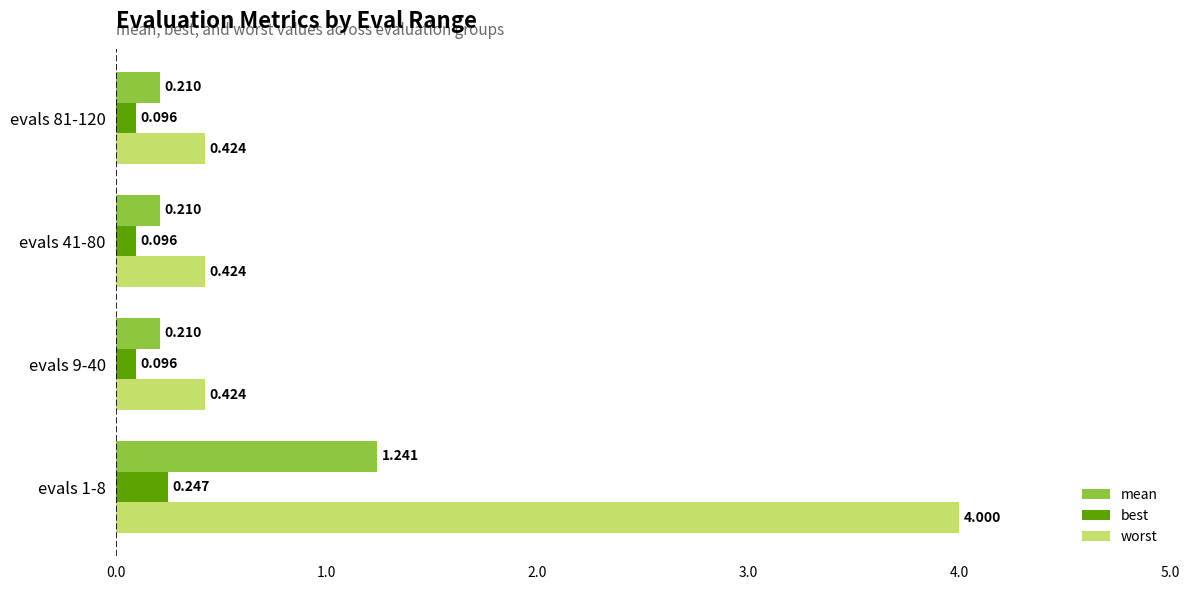

Which series has the widest spread of values?

worst